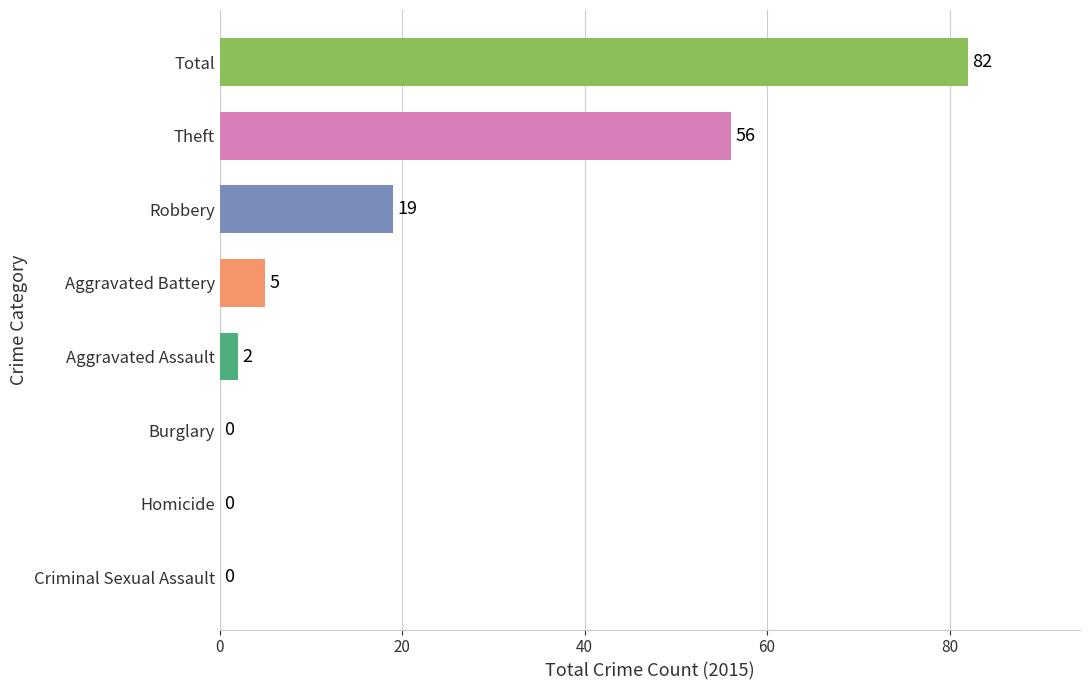

Reading top to bottom, list all the values displayed in this chart.

Total=82	Theft=56	Robbery=19	Aggravated Battery=5	Aggravated Assault=2	Burglary=0	Homicide=0	Criminal Sexual Assault=0